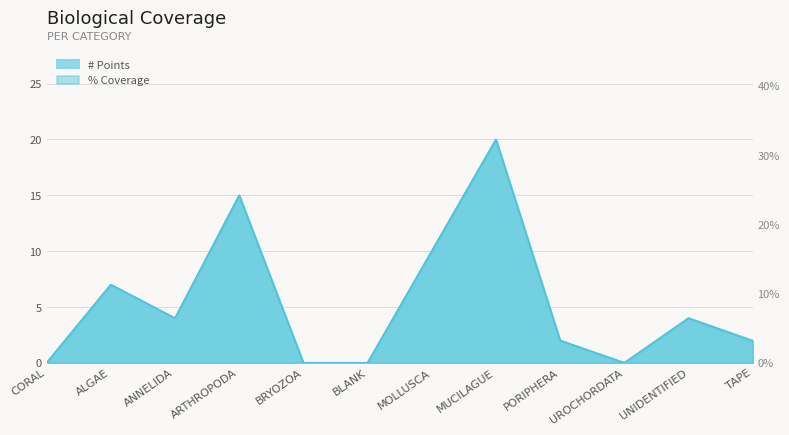

How many lines are shown in the chart?

2